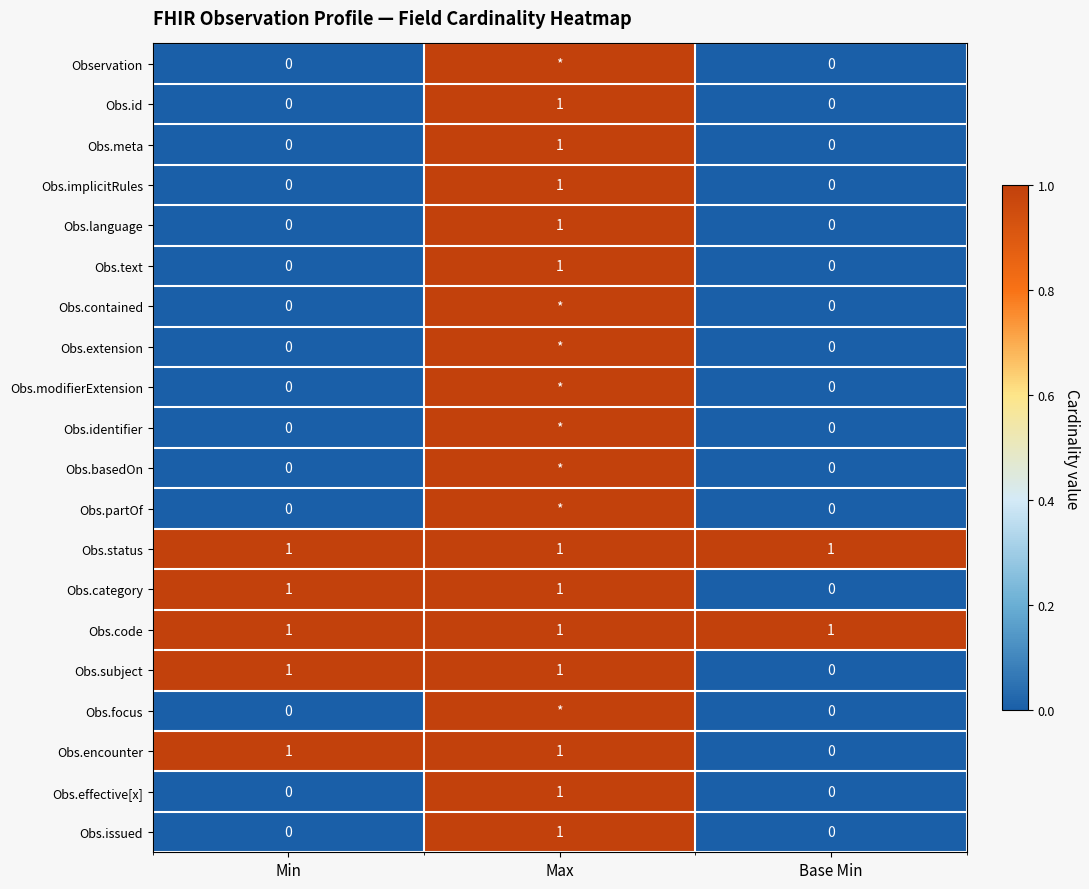

Count the Obs.language values in the range 0 to 1.

3